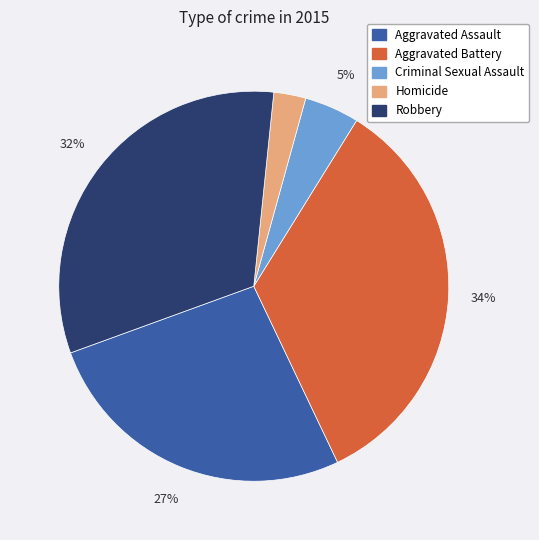

To the nearest percent, what is the average slice percentage?

20%